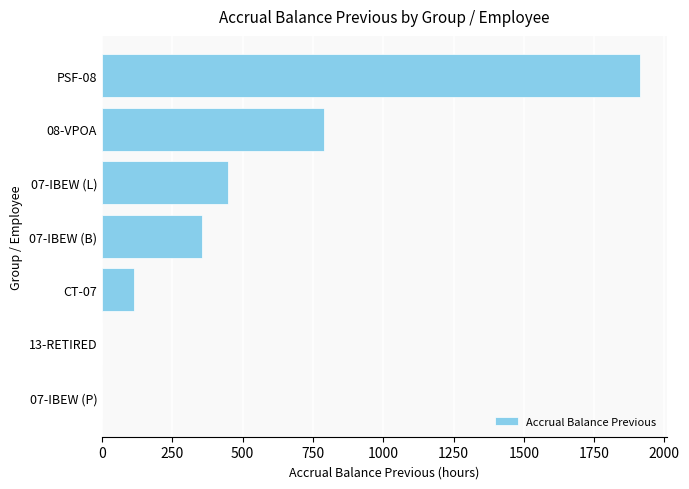

At which label is the value closest to 955?

08-VPOA